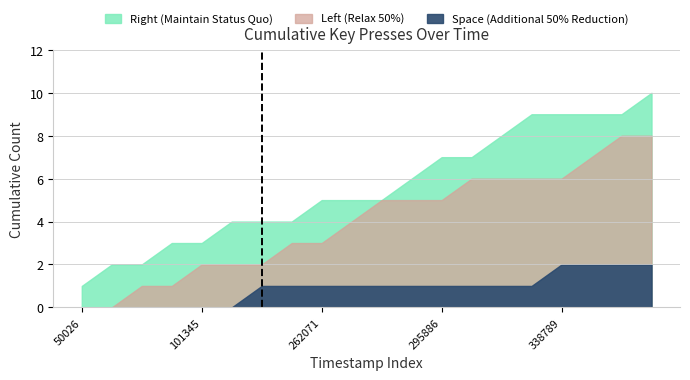

True or false: Space and Left intersect in this chart.

False